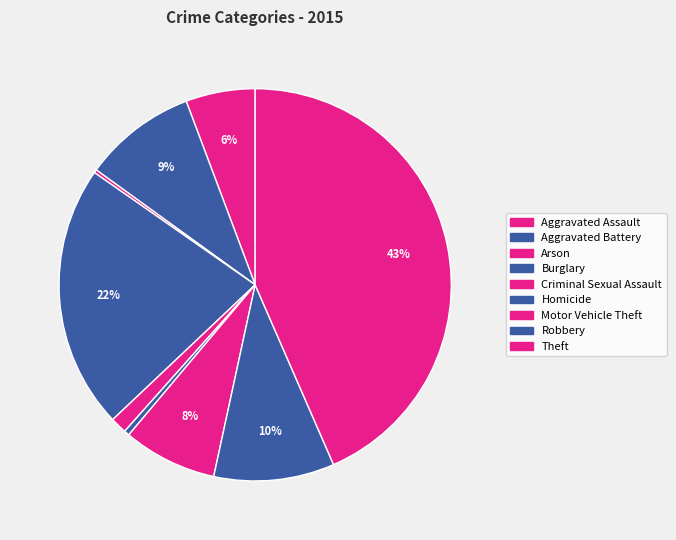

Is Aggravated Battery the majority of the pie?

No